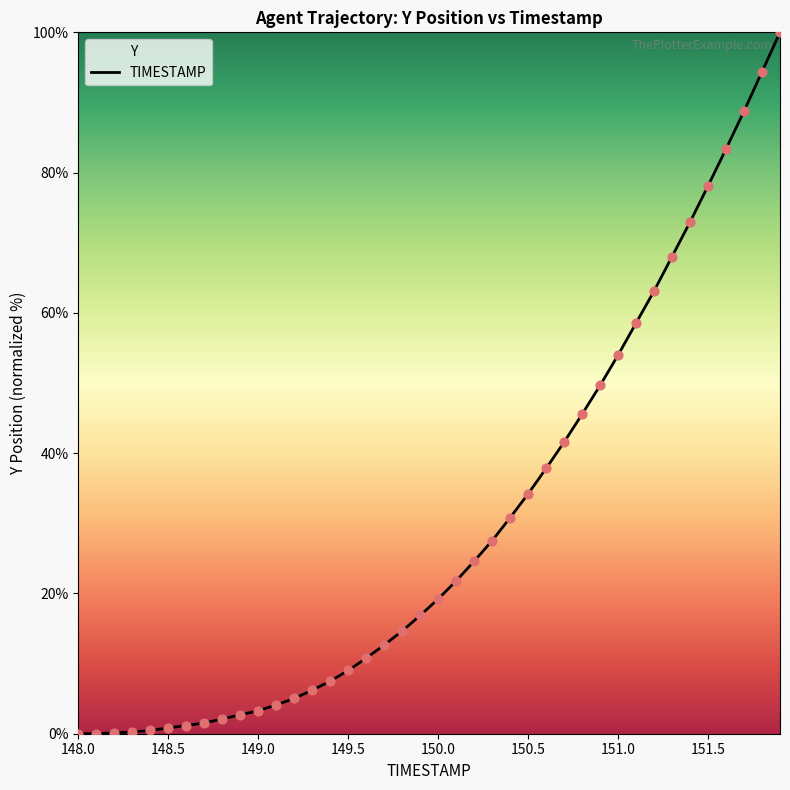

What is the greatest value displayed?

100.0